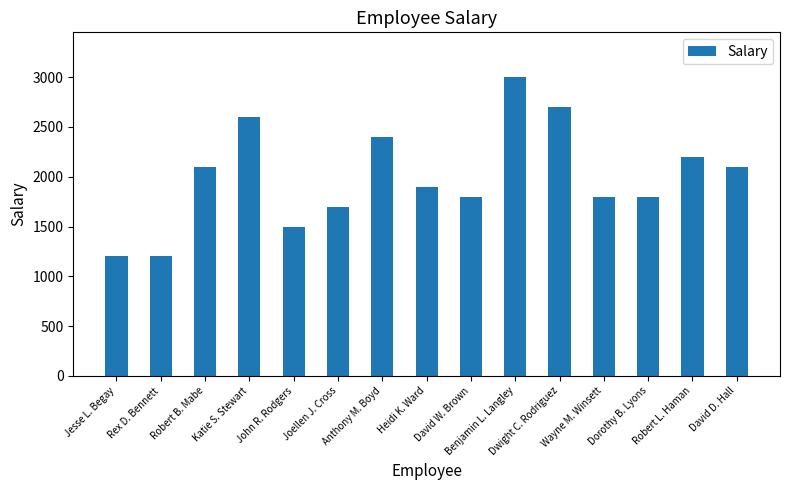

What is the value of the 7th bar from the left?

2400